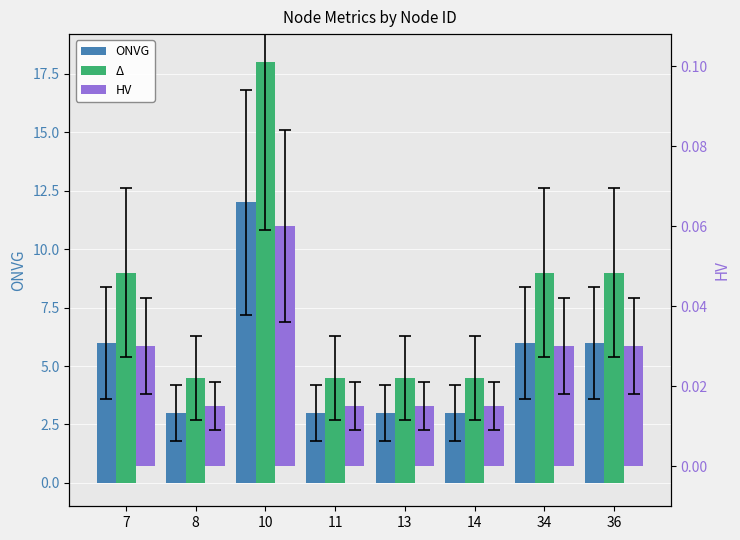

What are all the series names shown in the legend?

ONVG, Δ, HV